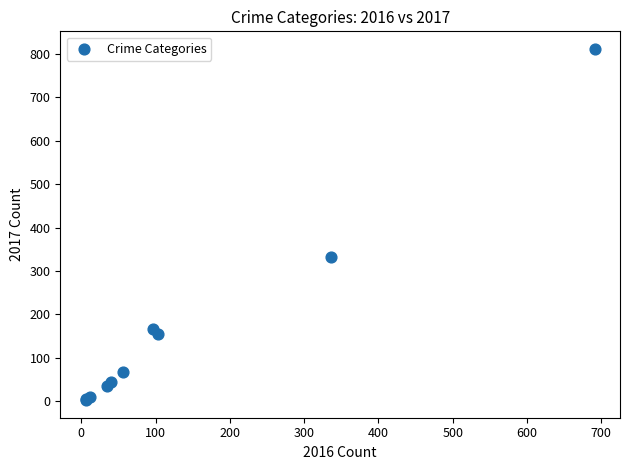

What Y value in the scatter plot is closest to 407?

333